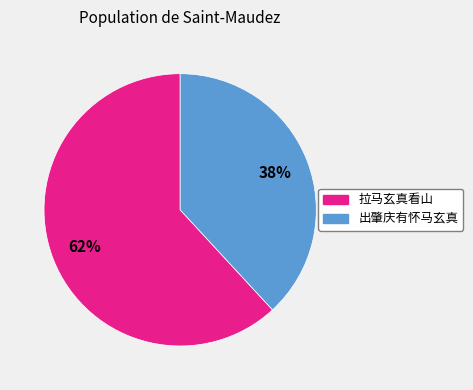

Is there a majority slice in this chart?

Yes